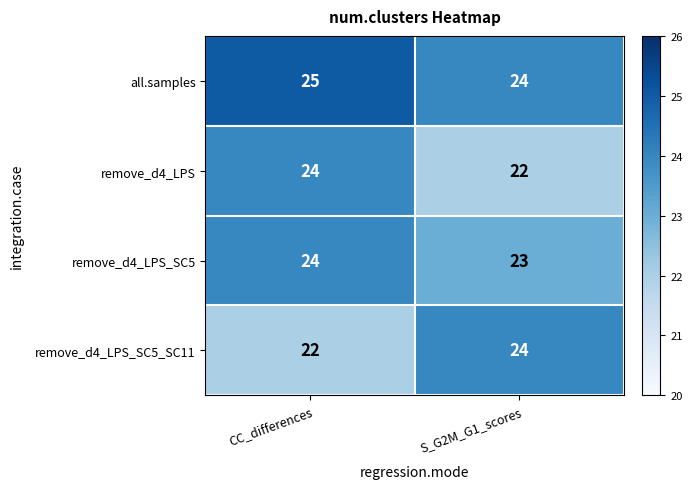

Read the remove_d4_LPS_SC5 value at CC_differences.

24